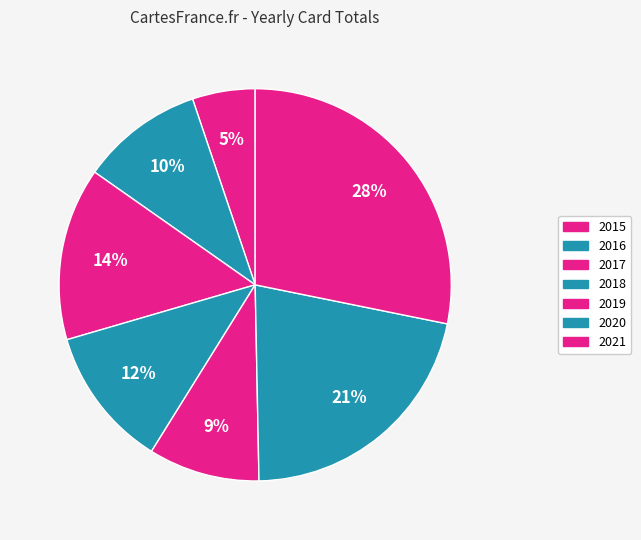

Which has a higher value, 2020 or 2015?

2020